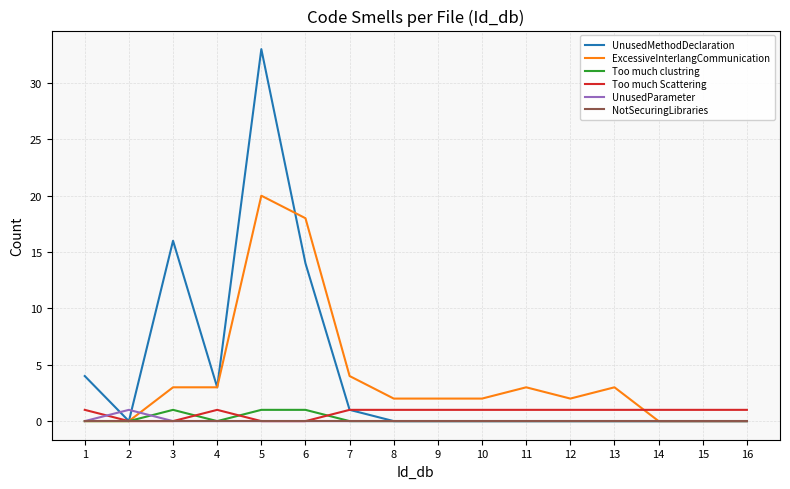

The value of UnusedParameter at 6 is 0. True or false?

True